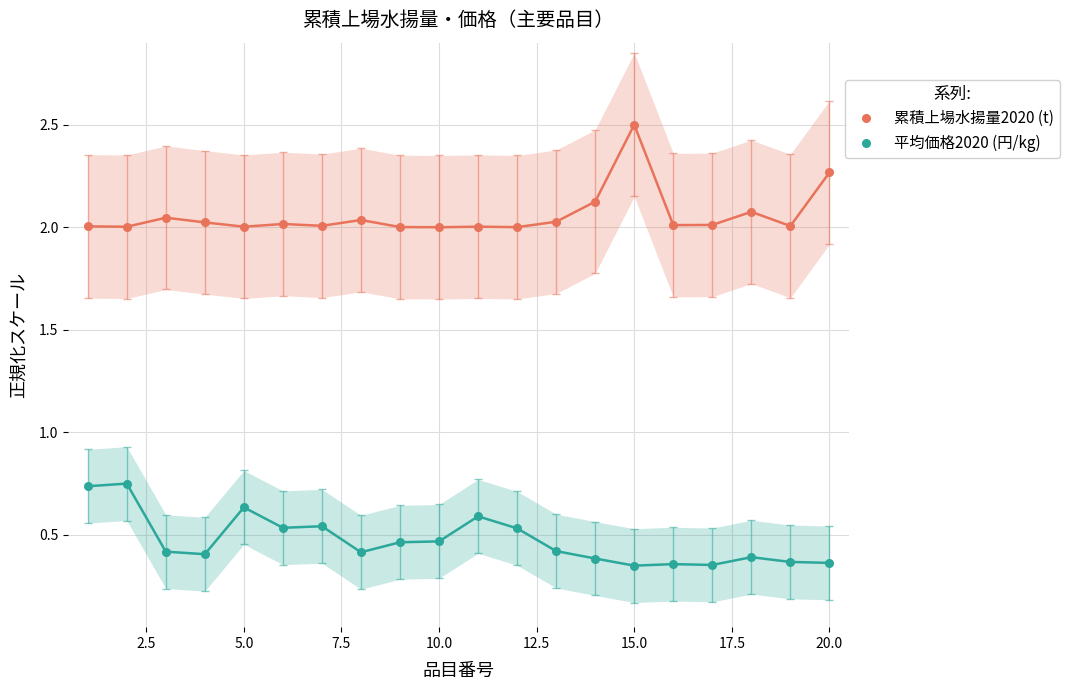

Count the 平均価格2020 (円/kg) values in the range 0 to 1.

20